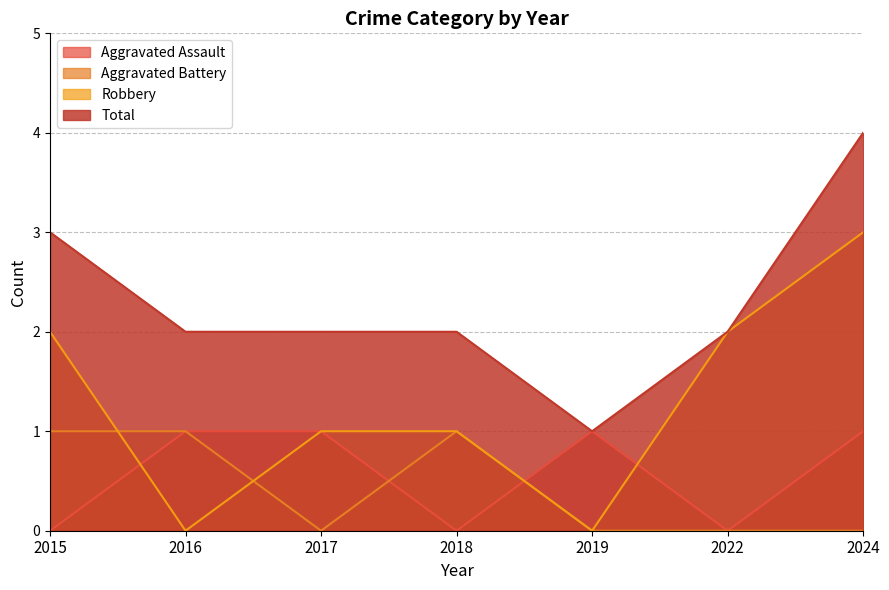

How many categories are shown in the chart?

7